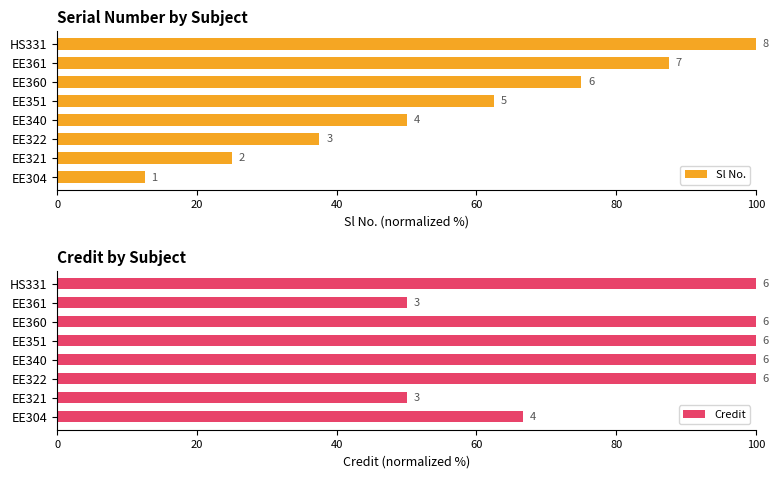

What is the maximum value shown in the chart?

100.0